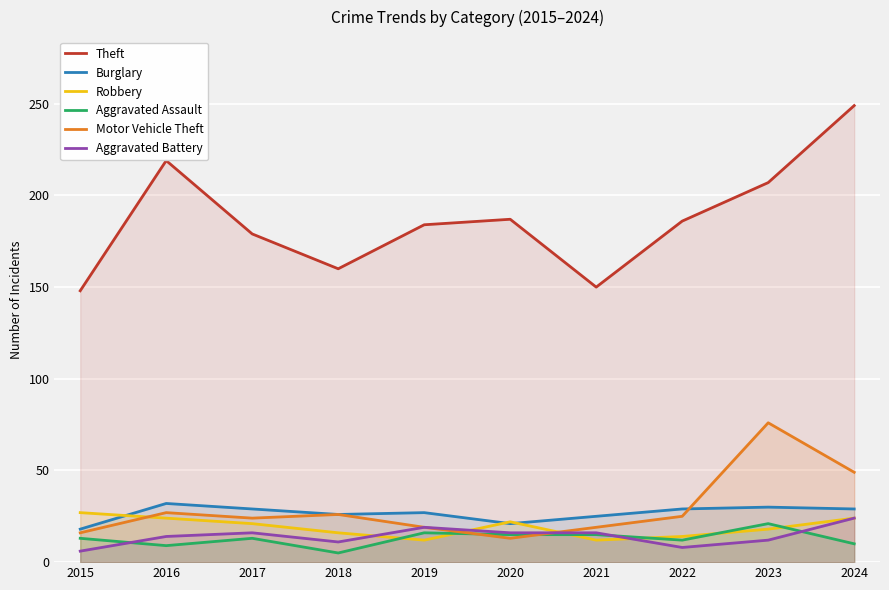

What is the difference between the Motor Vehicle Theft values at 2017 and 2019?

5